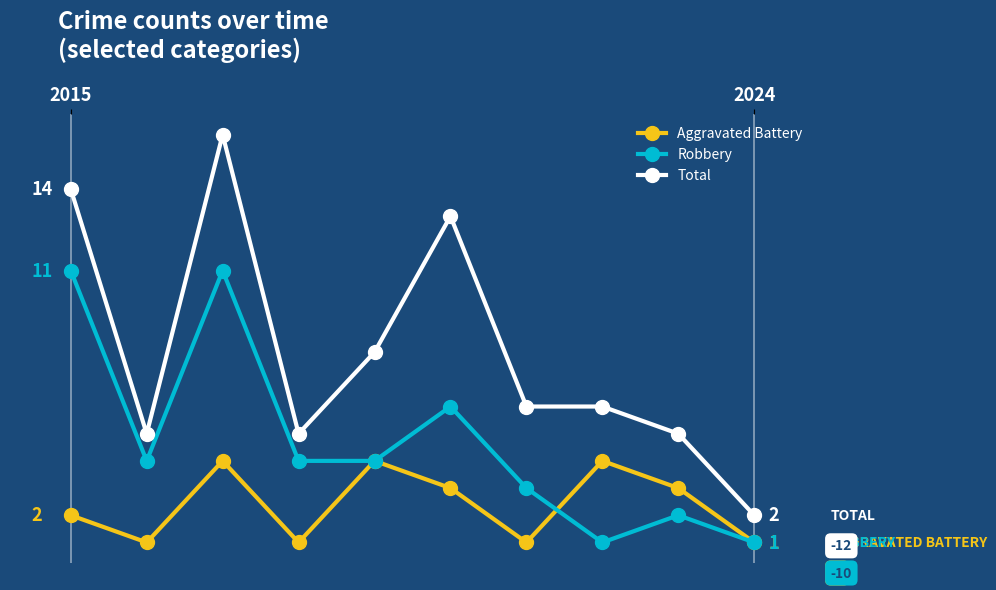

What are all the series names shown in the legend?

Aggravated Battery, Robbery, Total